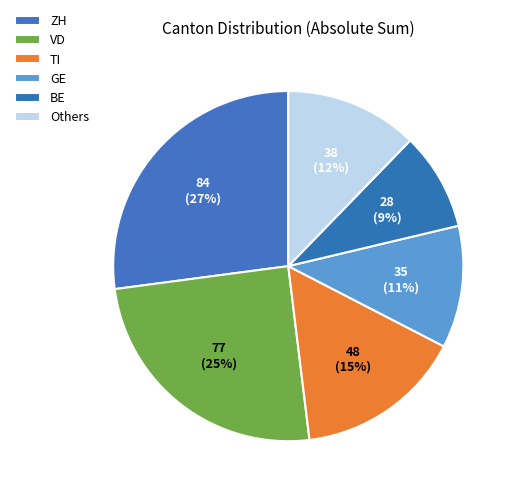

Which slice is the smallest?

BE